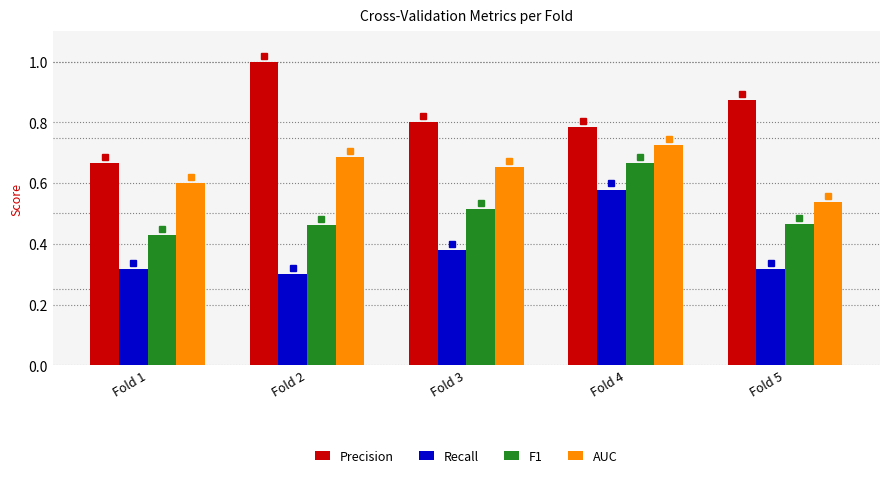

Which series changed the most between Fold 4 and Fold 5?

Recall